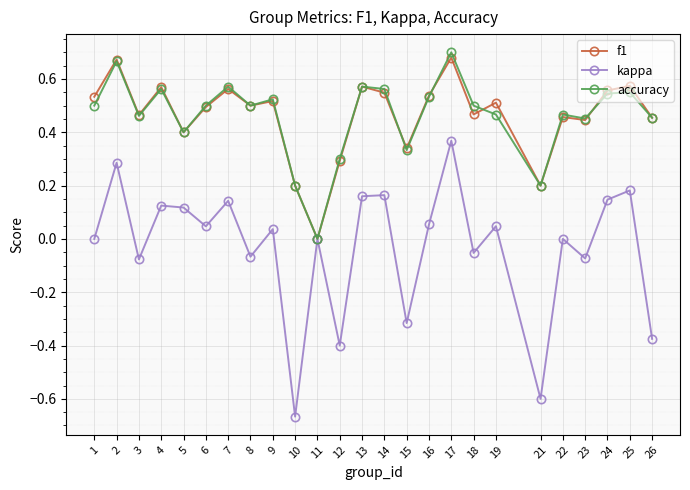

True or false: kappa has a value of -0.2 at 12.

False